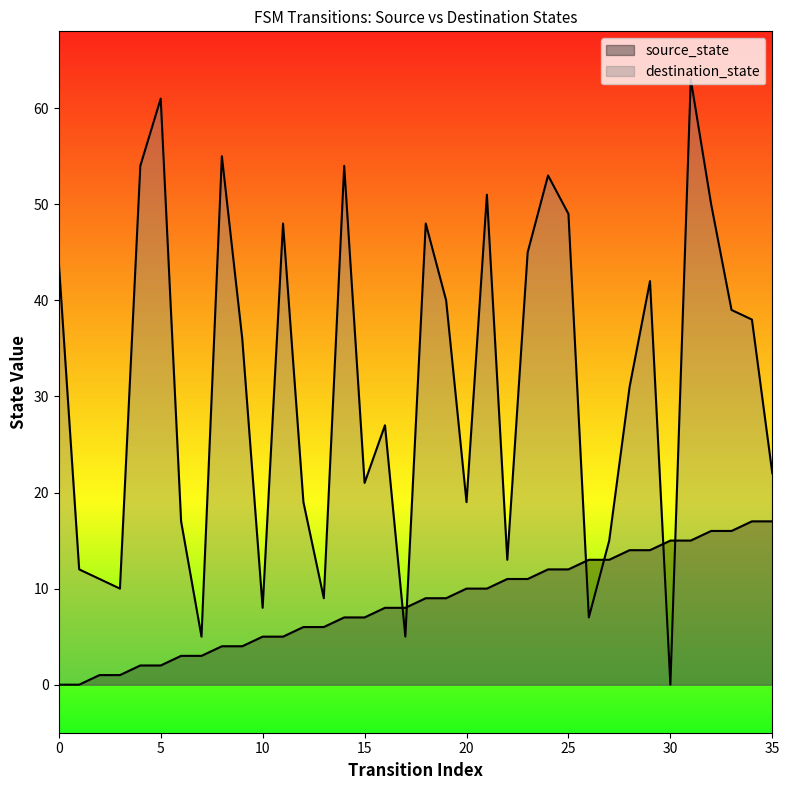

Reading left to right, what are all the values shown in this chart?

source_state: 0=0	1=0	2=1	3=1	4=2	5=2	6=3	7=3	8=4	9=4	10=5	11=5	12=6	13=6	14=7	15=7	16=8	17=8	18=9	19=9	20=10	21=10	22=11	23=11	24=12	25=12	26=13	27=13	28=14	29=14	30=15	31=15	32=16	33=16	34=17	35=17
destination_state: 0=44	1=12	2=11	3=10	4=54	5=61	6=17	7=5	8=55	9=36	10=8	11=48	12=19	13=9	14=54	15=21	16=27	17=5	18=48	19=40	20=19	21=51	22=13	23=45	24=53	25=49	26=7	27=15	28=31	29=42	30=0	31=63	32=50	33=39	34=38	35=22